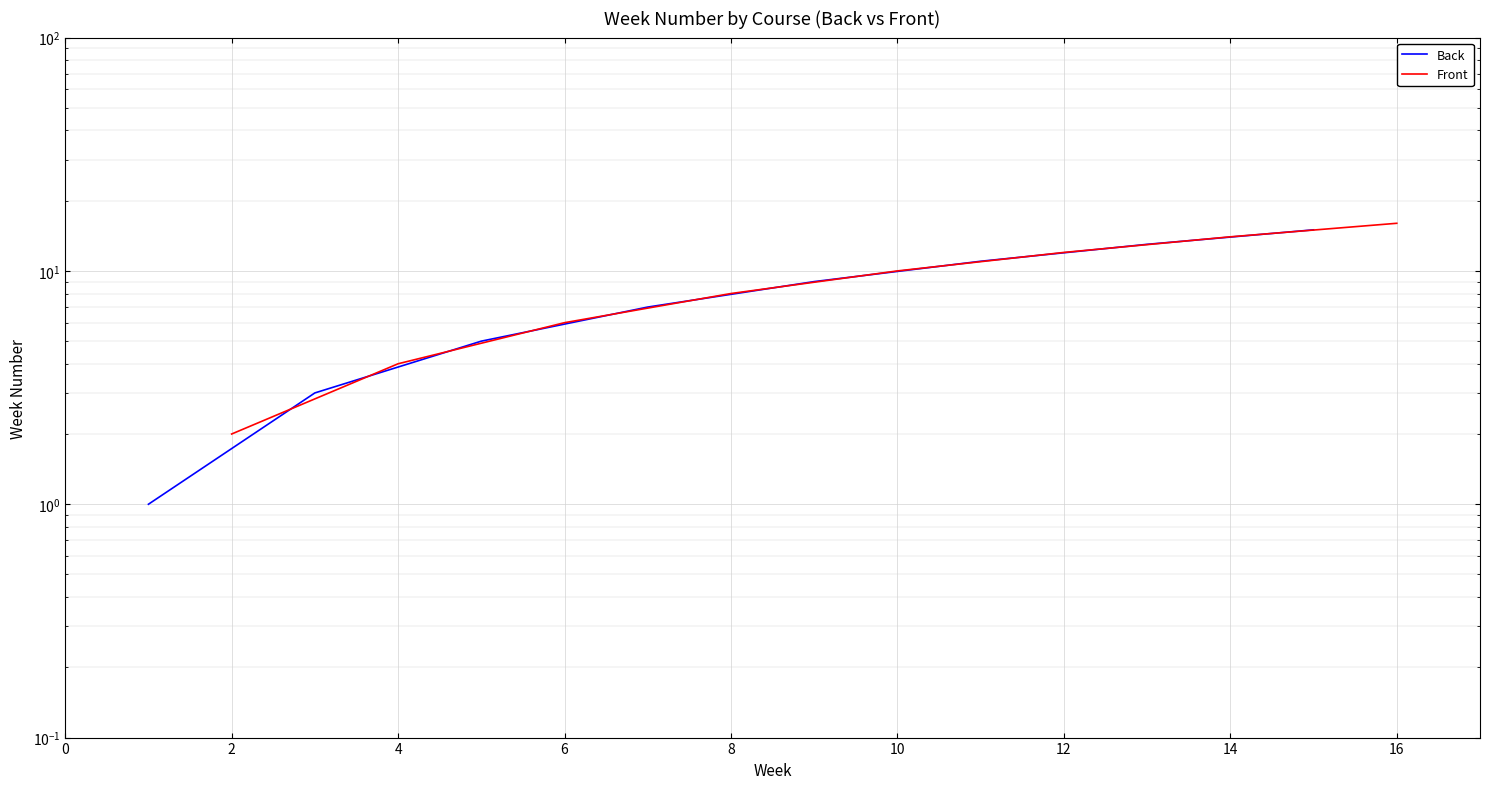

Rank the series at 8 from lowest to highest value.

Back, Front